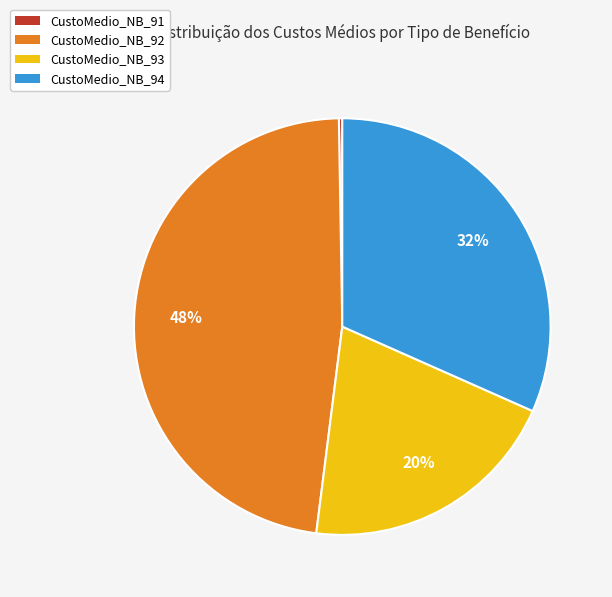

Which category has the biggest portion of the pie?

CustoMedio_NB_92